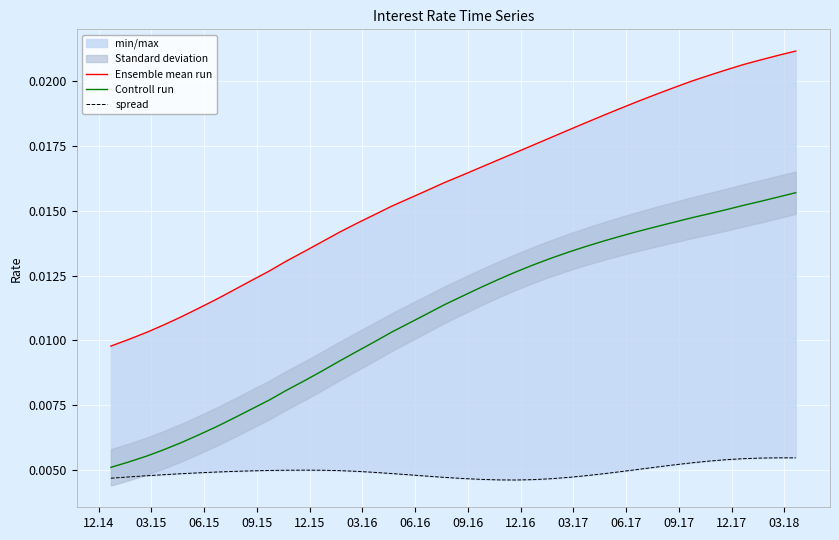

True or false: Controll run and Ensemble mean run intersect in this chart.

False